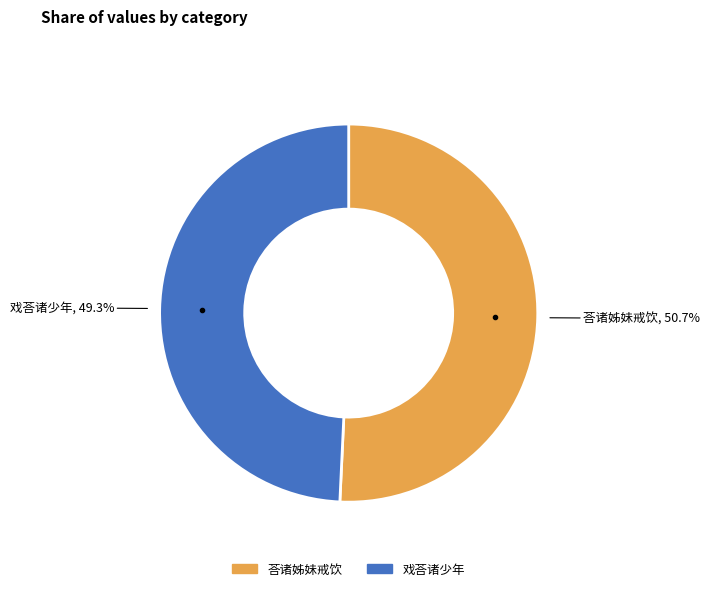

True or false: 荅诸姊妹戒饮 accounts for 51% of the total.

True